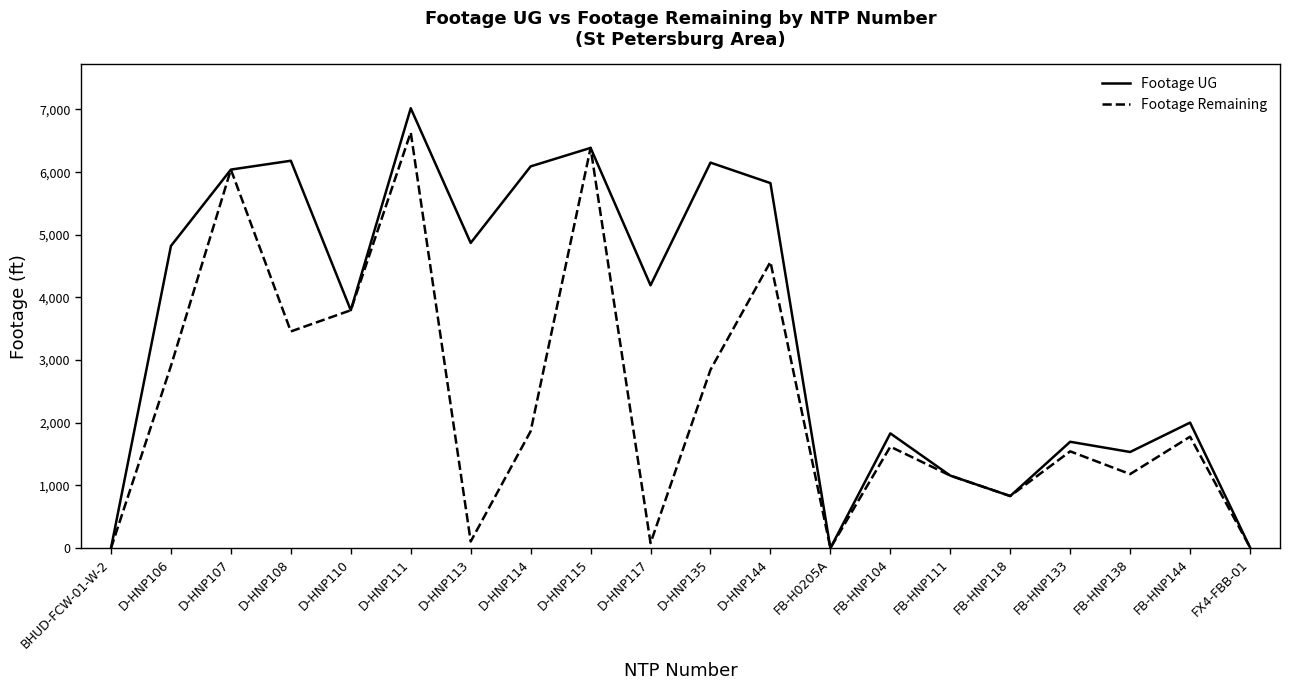

What is the sum of all Footage UG values?

70445